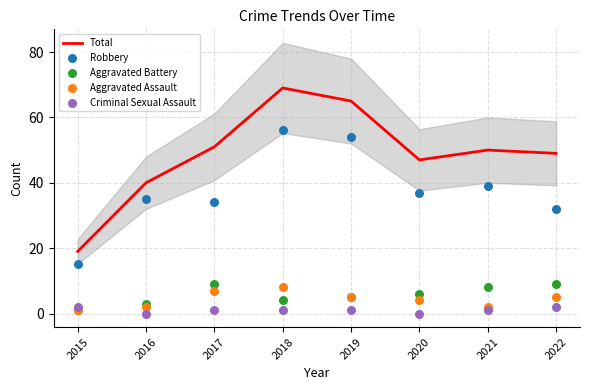

At which category is the sum across all series the highest?

2018